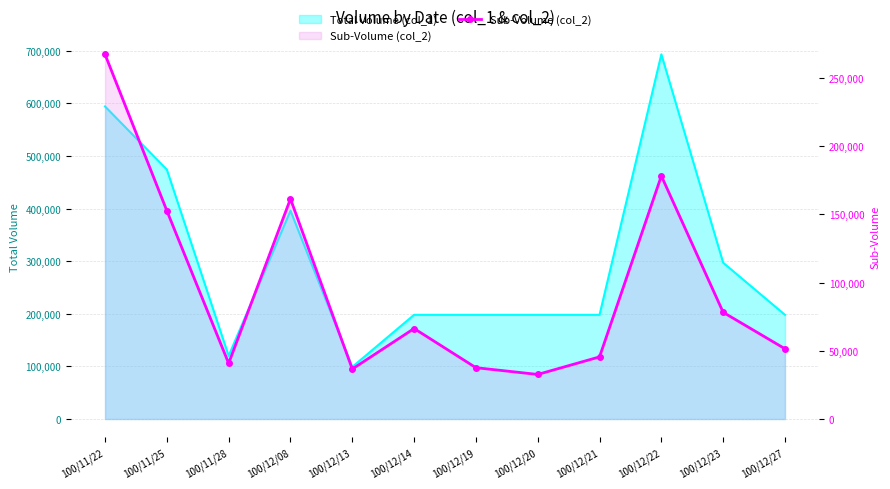

How many points are higher than both their immediate neighbors (excluding endpoints)?

3